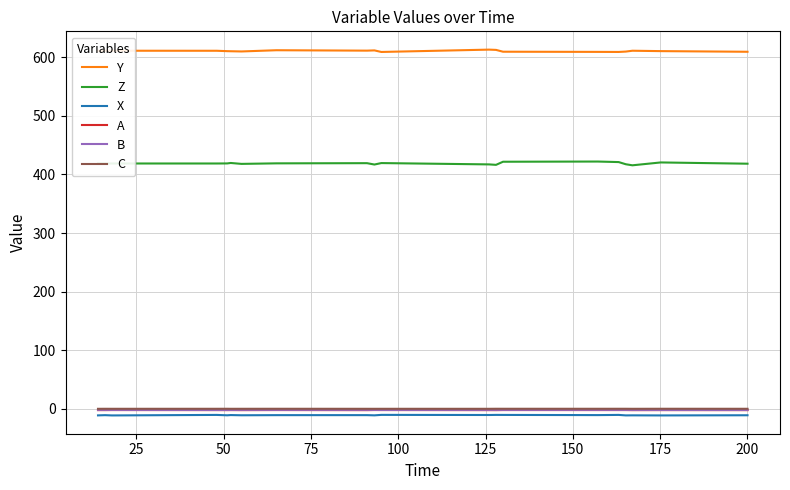

What is the difference between the maximum and second lowest values in the X series?

0.9